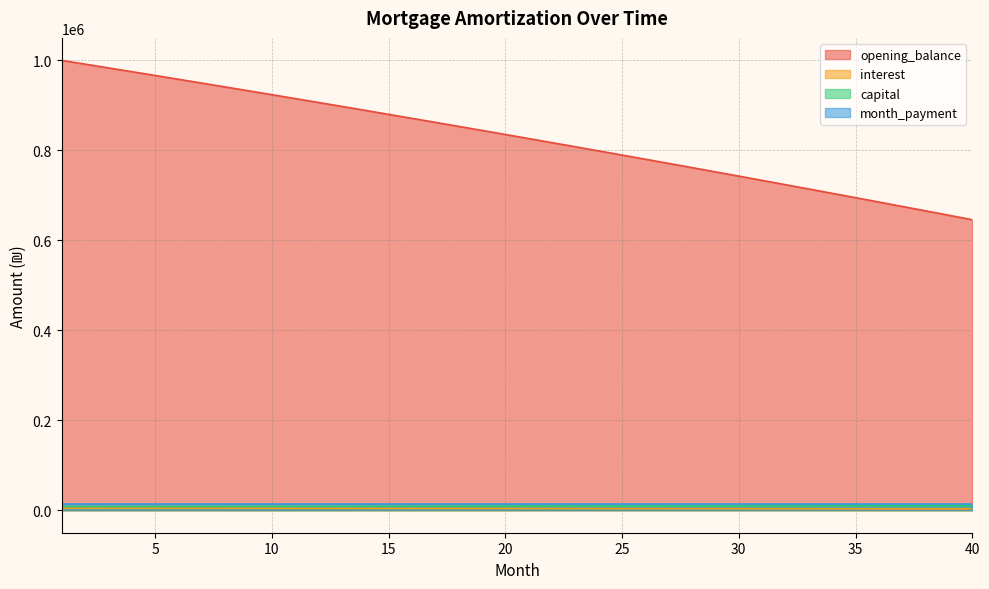

Is the value of capital at 15 greater than the value of interest at 4?

Yes